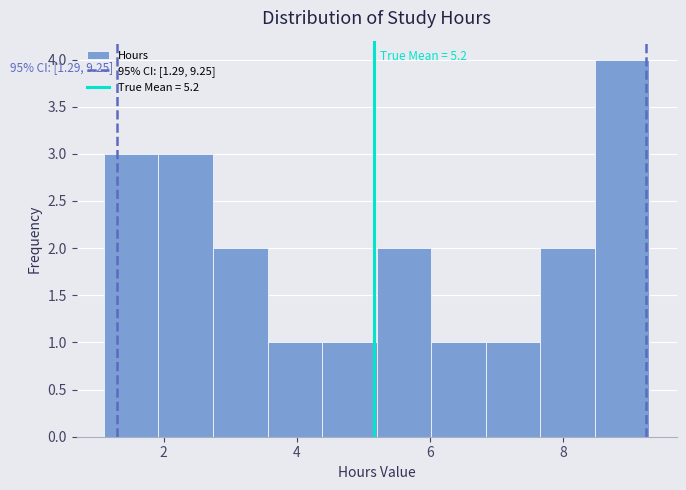

Which range on the x-axis has the tallest bar?

8.48 to 9.30